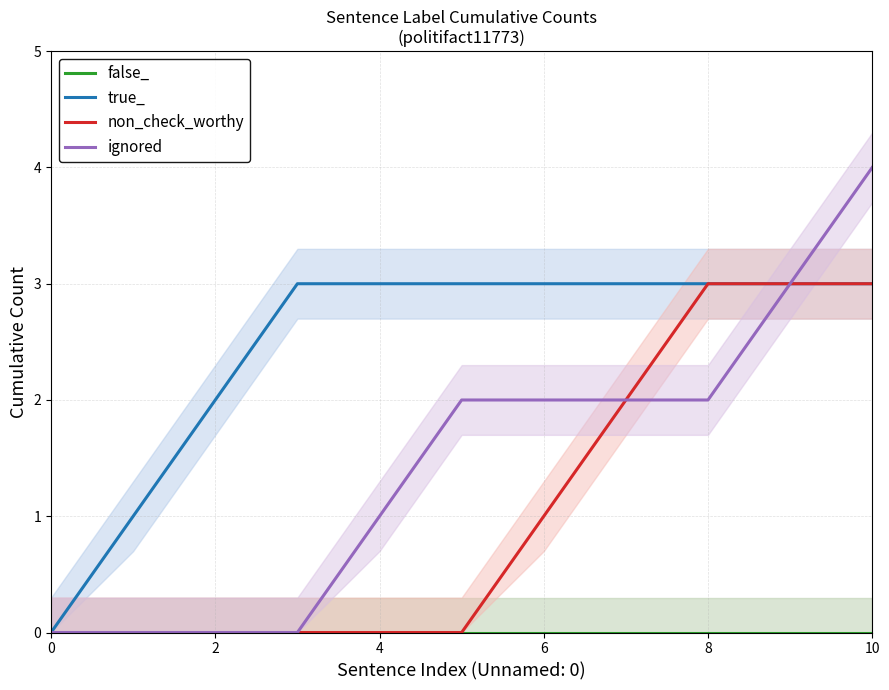

Which series changed the most between 8 and 9?

ignored